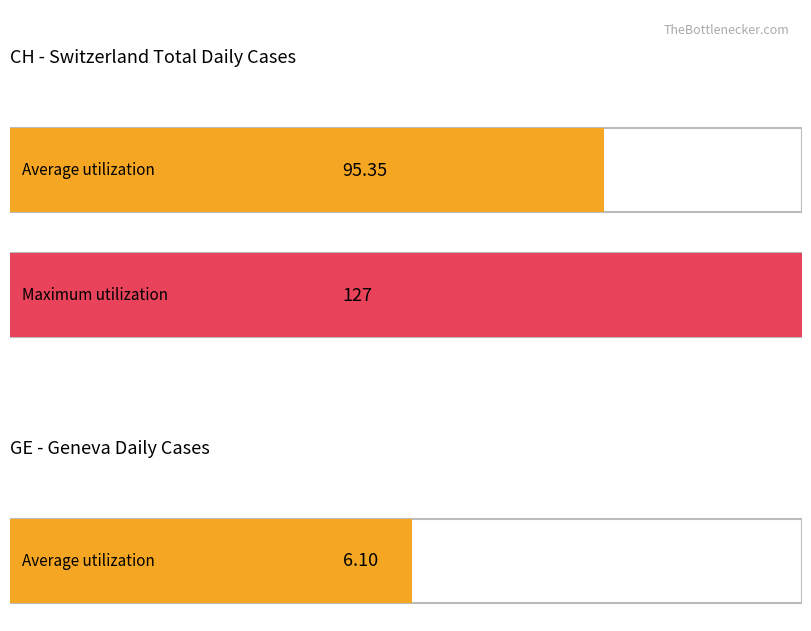

How many bars are there in each group?

2